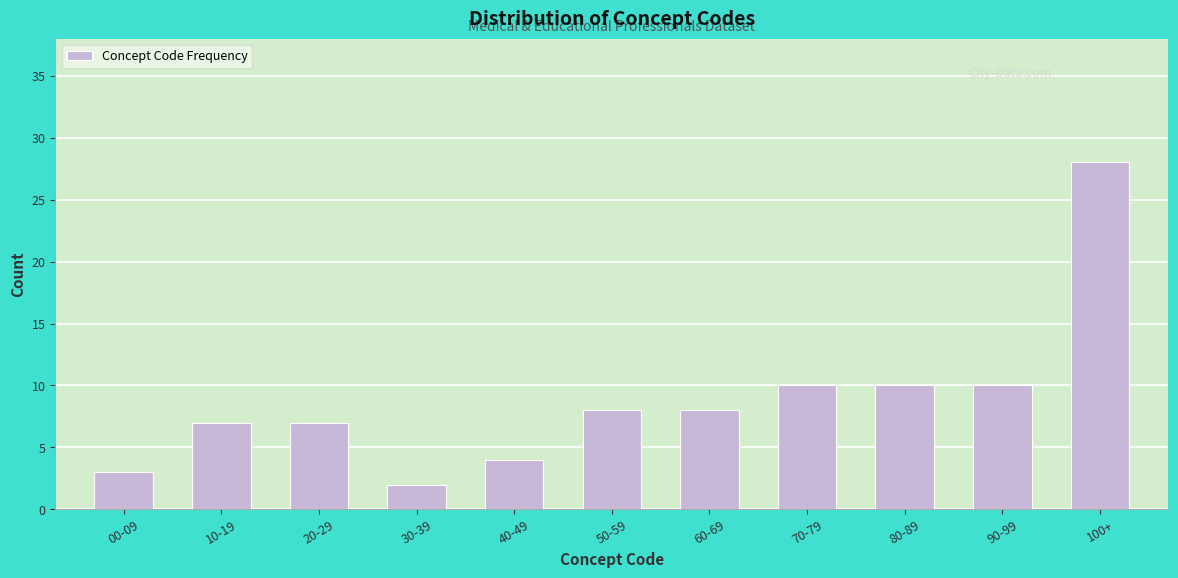

Reading left to right, extract all data points from this chart.

00-09=3	10-19=7	20-29=7	30-39=2	40-49=4	50-59=8	60-69=8	70-79=10	80-89=10	90-99=10	100+=28